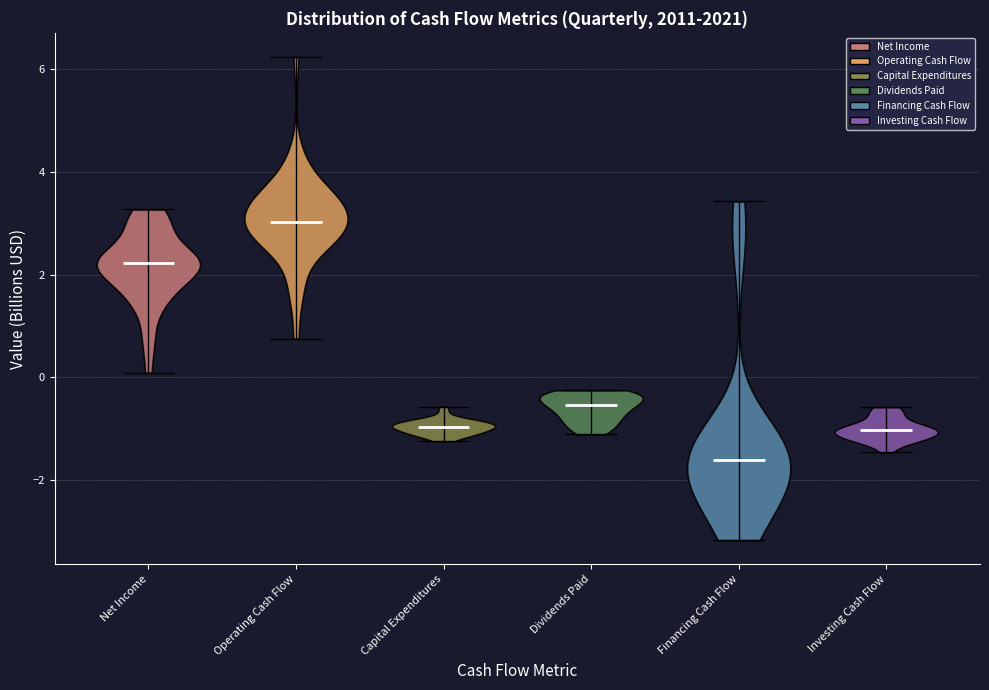

Which violin has the lowest median line?

Financing Cash Flow